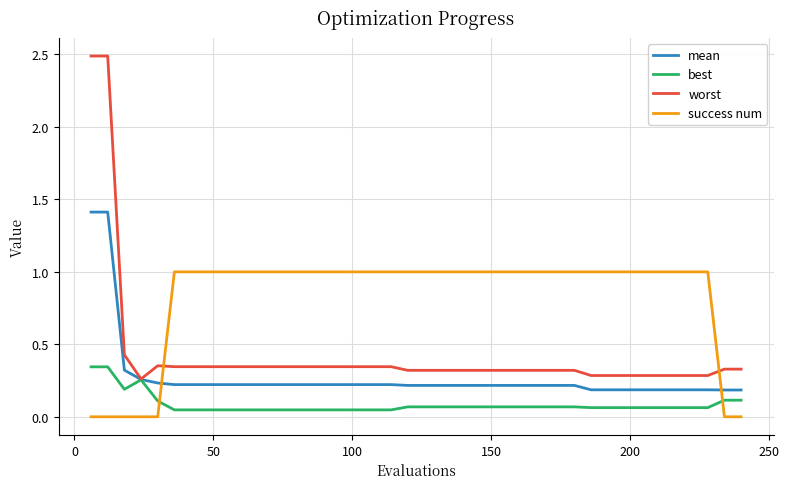

List the series in order of their peak value, highest first.

worst, mean, success num, best